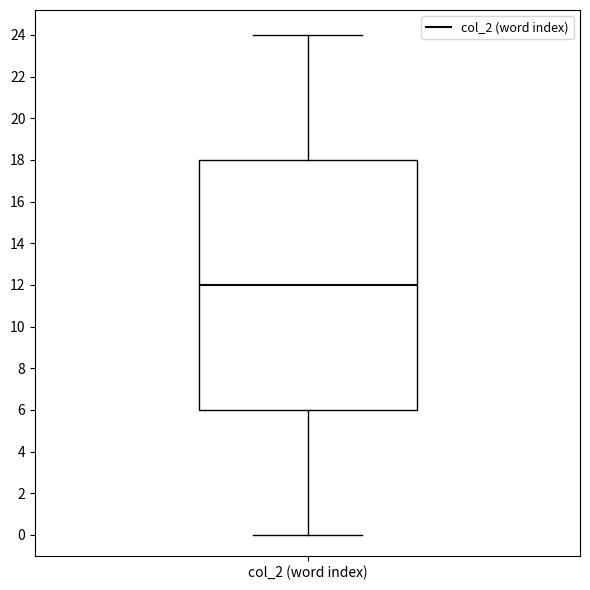

Where does the lower whisker of the box for col_2 (word index) end on the y-axis? The values are not printed on the chart, so give them approximately, as read against the axis.

0